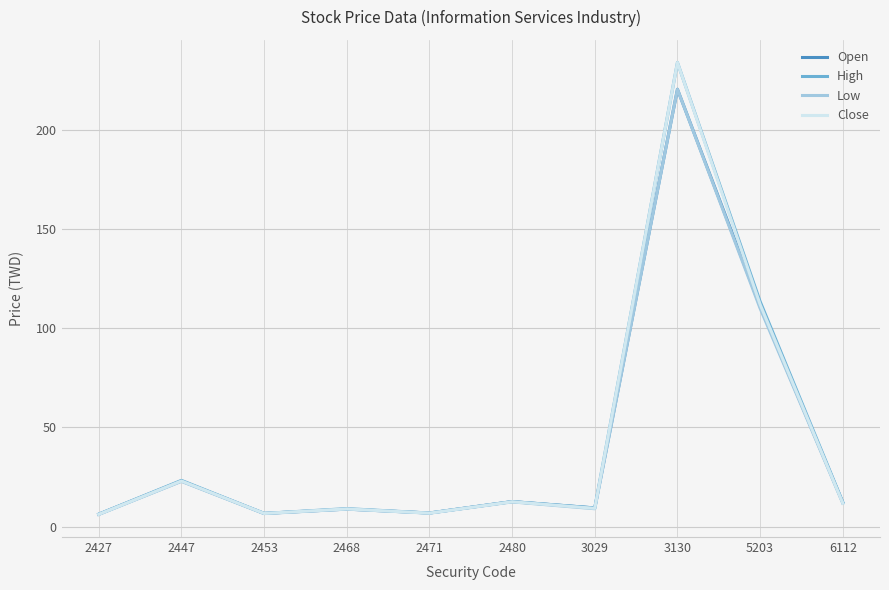

Which series has the largest range (max minus min)?

Close